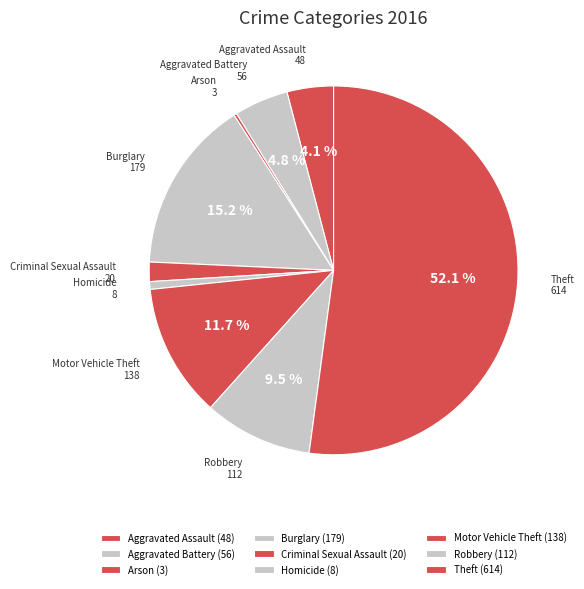

Is it true that Aggravated Assault is 10% of the pie?

False